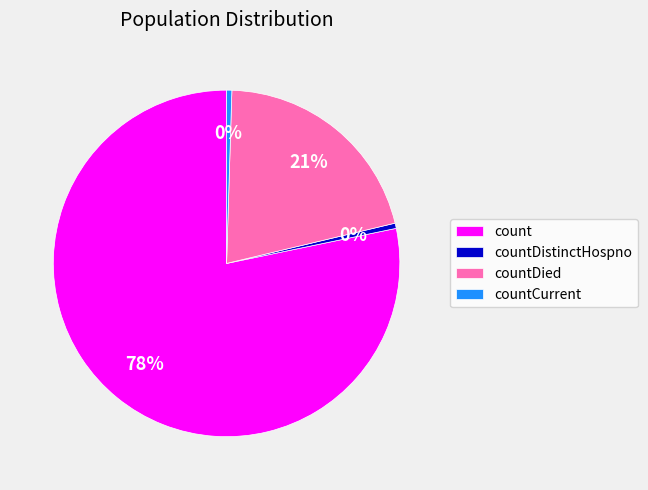

To the nearest percent, what is the average slice percentage?

25%